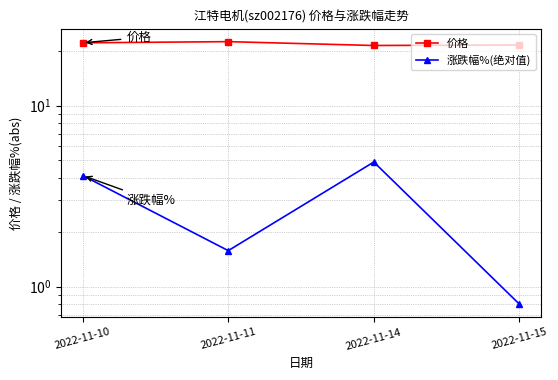

What is the approximate value of 涨跌幅%(绝对值) at 2022-11-11?

1.6